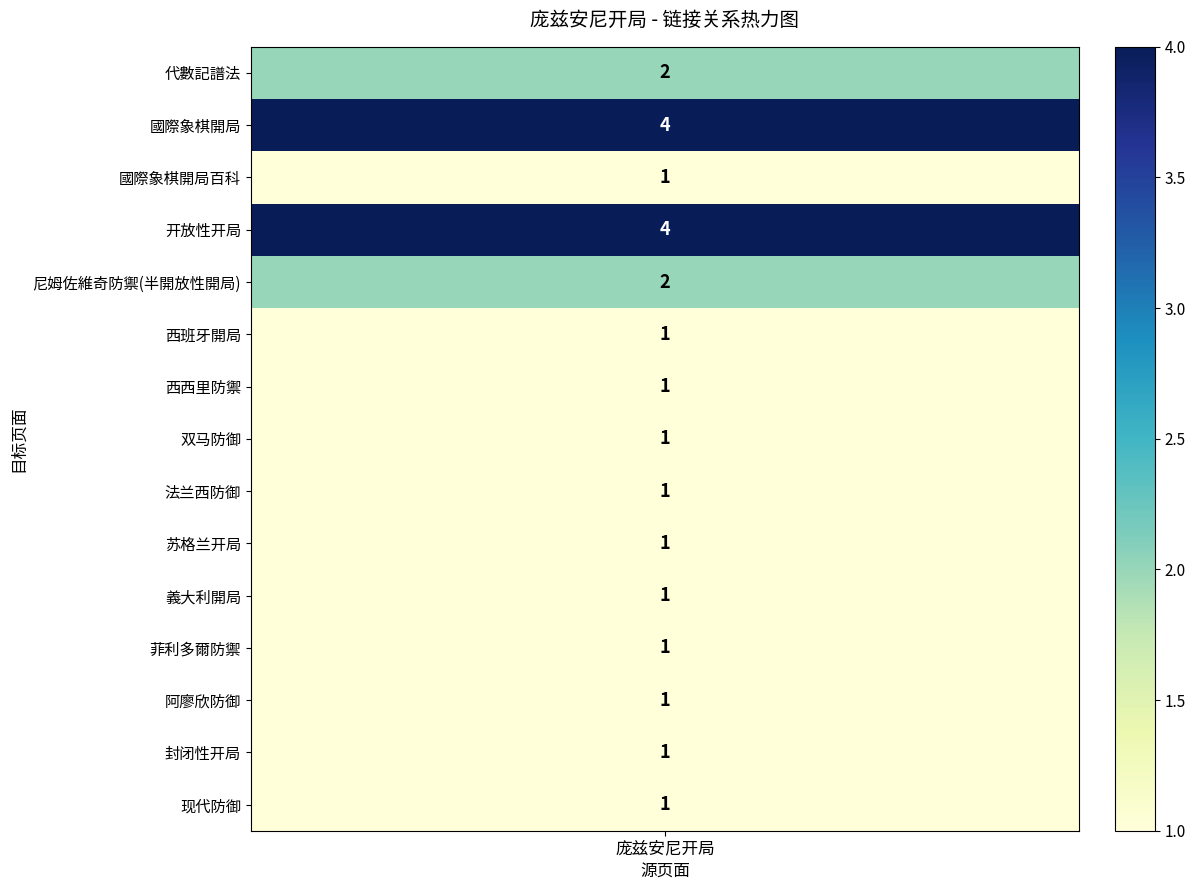

Is it true that the value at 7 is 1?

False